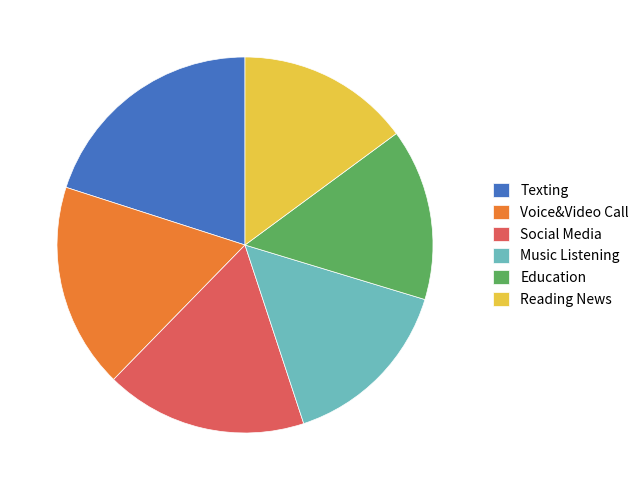

Combined, do Education and Social Media account for over 50%?

No